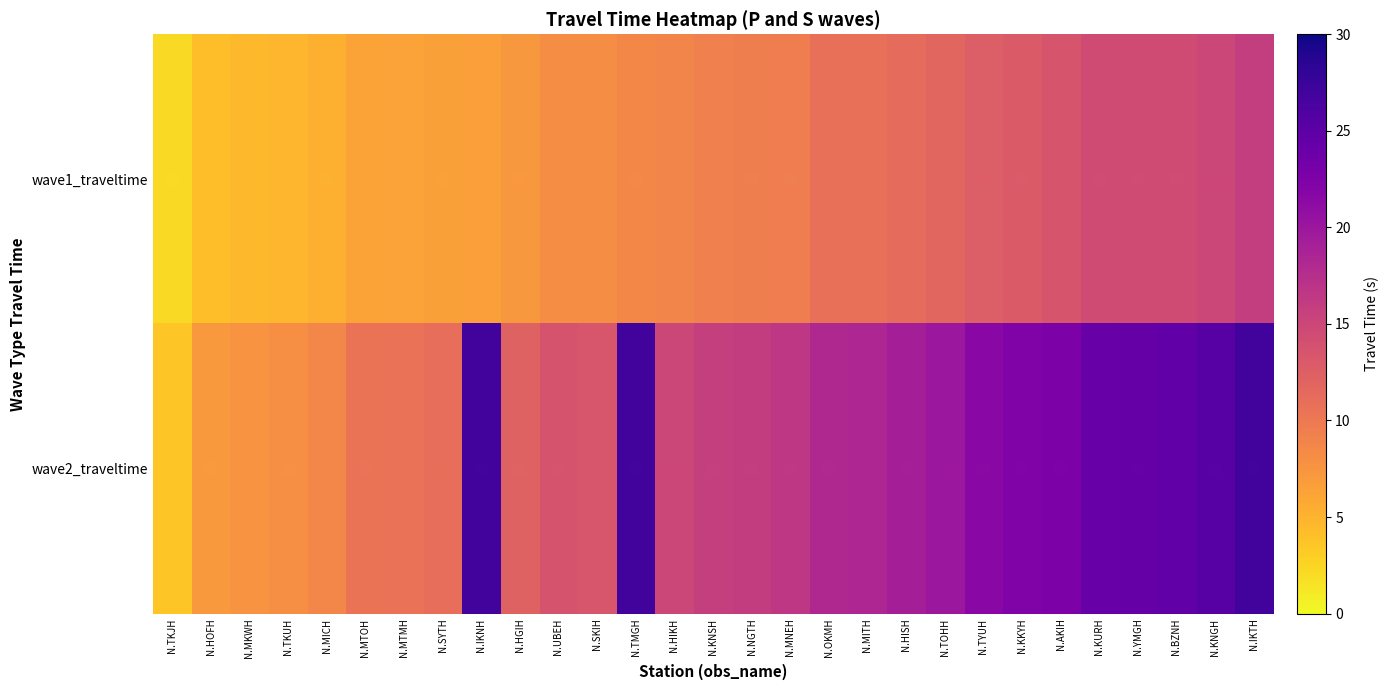

Which label corresponds to the largest value in the chart?

N.IKNH